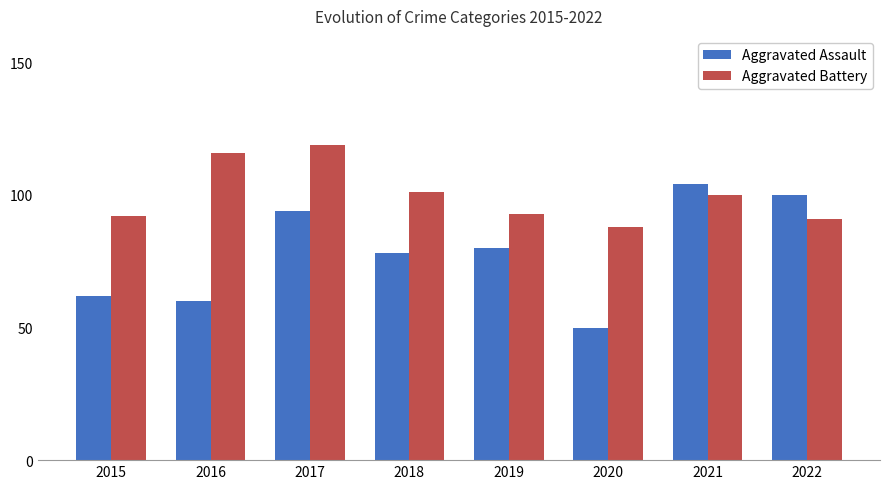

Reading left to right, extract all data points from this chart.

Aggravated Assault: 2015=62	2016=60	2017=94	2018=78	2019=80	2020=50	2021=104	2022=100
Aggravated Battery: 2015=92	2016=116	2017=119	2018=101	2019=93	2020=88	2021=100	2022=91